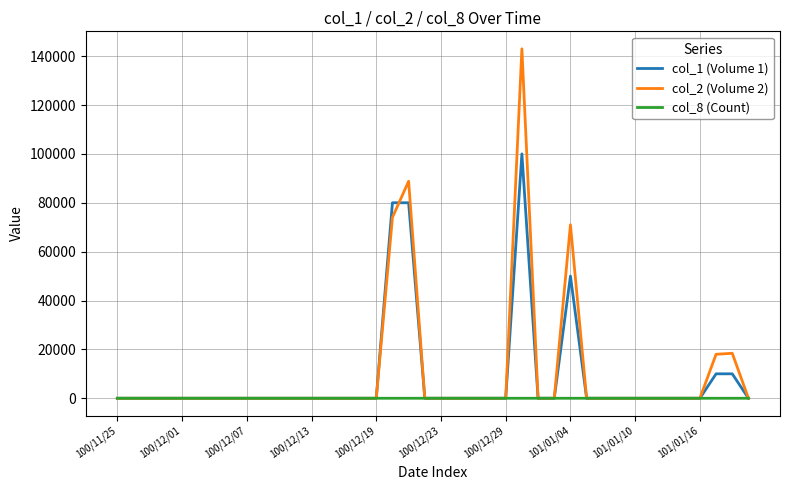

Which series has the widest spread of values?

col_2 (Volume 2)